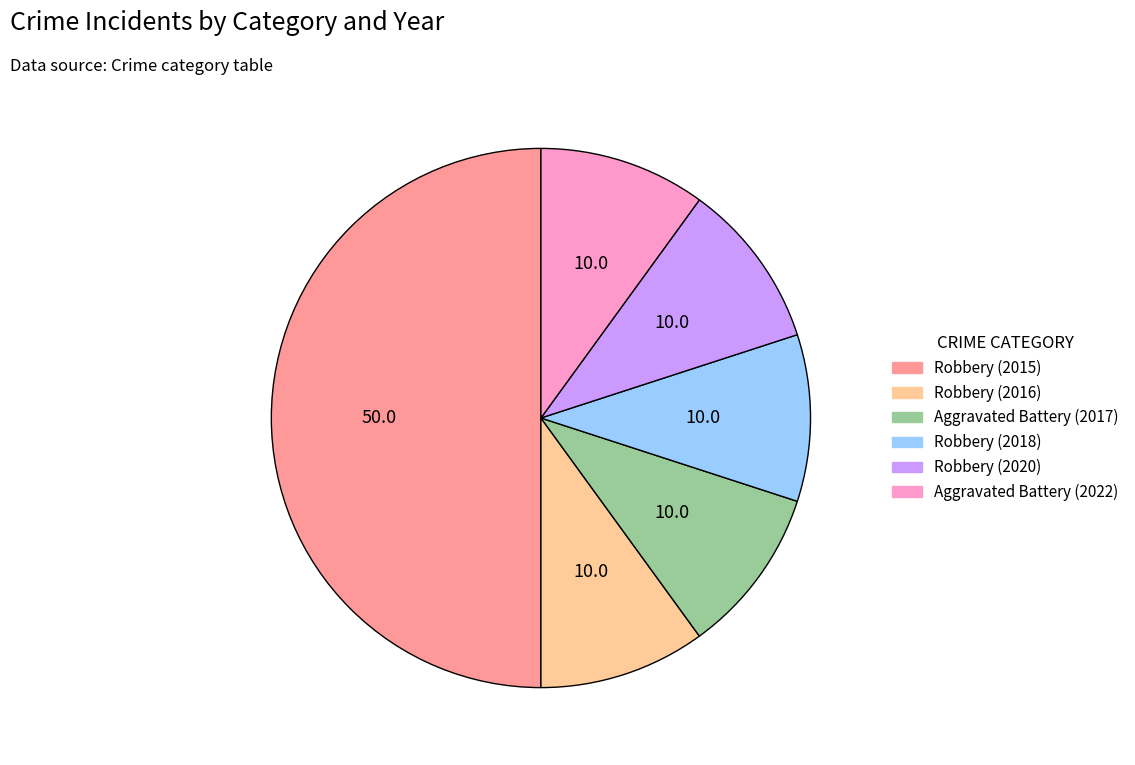

Is it true that Robbery (2016) is 1% of the pie?

False